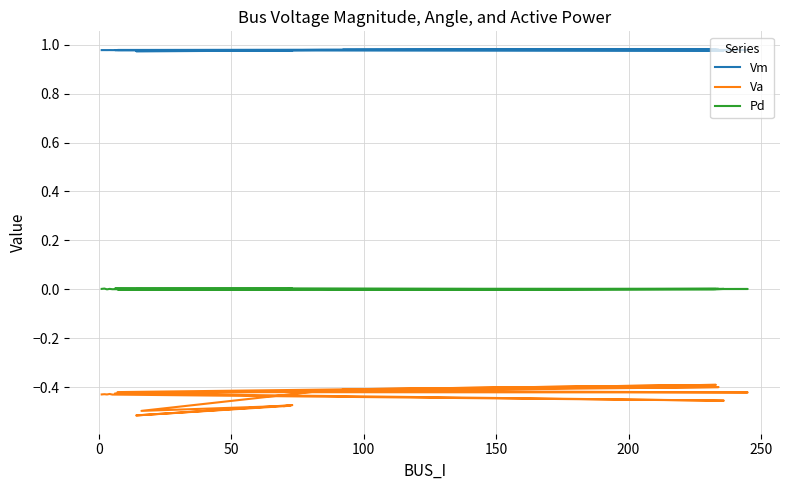

True or false: Vm has a value of 0.3 at 19.

False